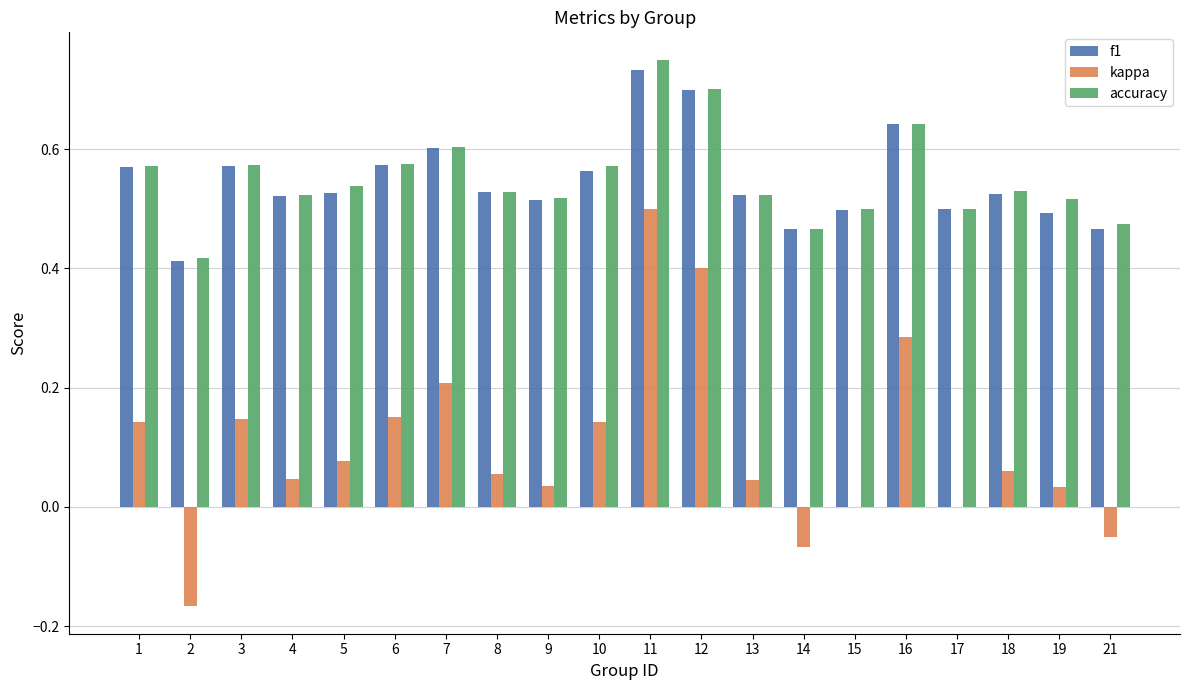

True or false: kappa has a value of 0.1 at 13.

False